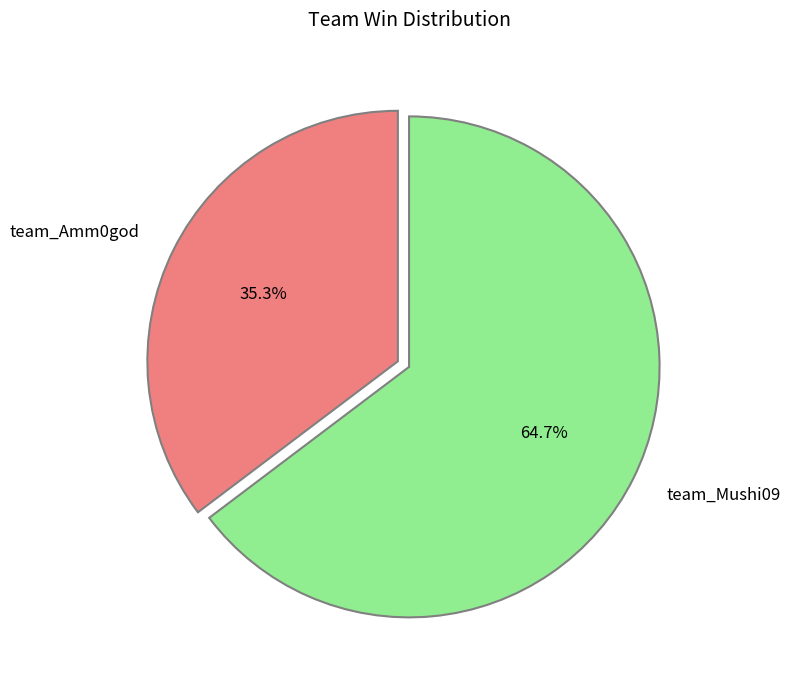

To the nearest percent, what portion does team_Amm0god represent?

35%